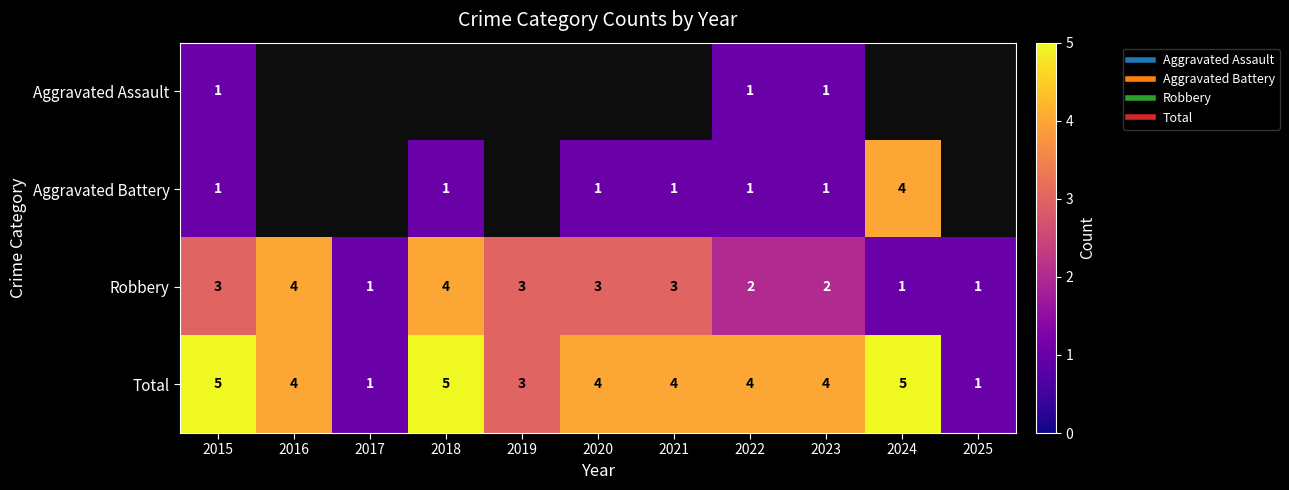

What is the spread (max minus min) of values at 2022?

3.0